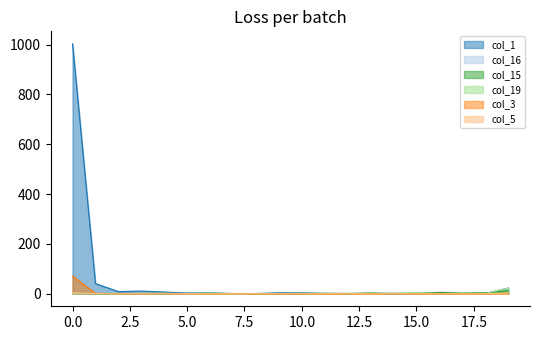

Rank the series at 7 from highest to lowest value.

col_1, col_16, col_15, col_3, col_19, col_5